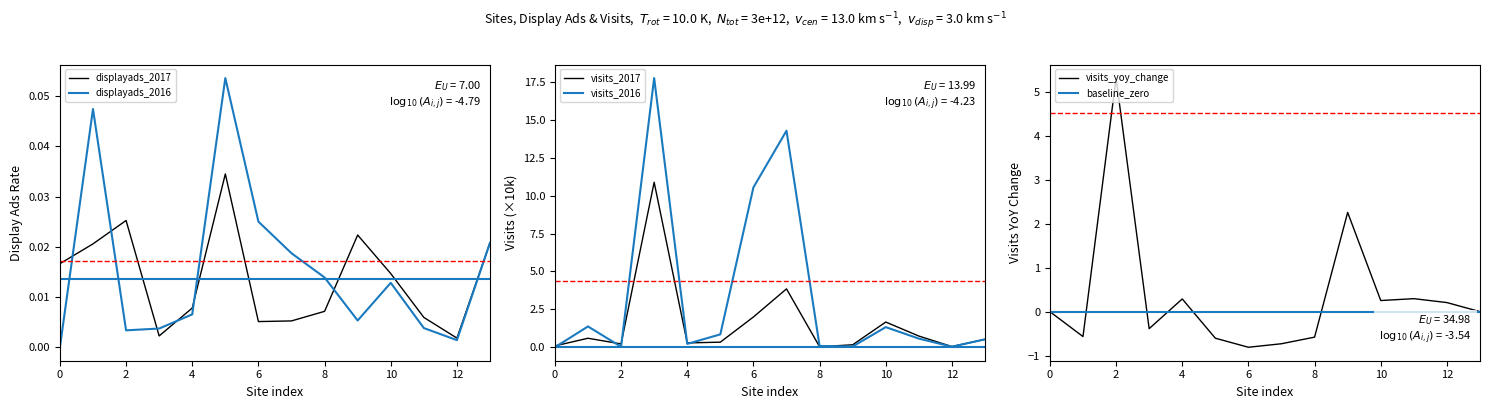

What is the label of the 13th point from the left?

12